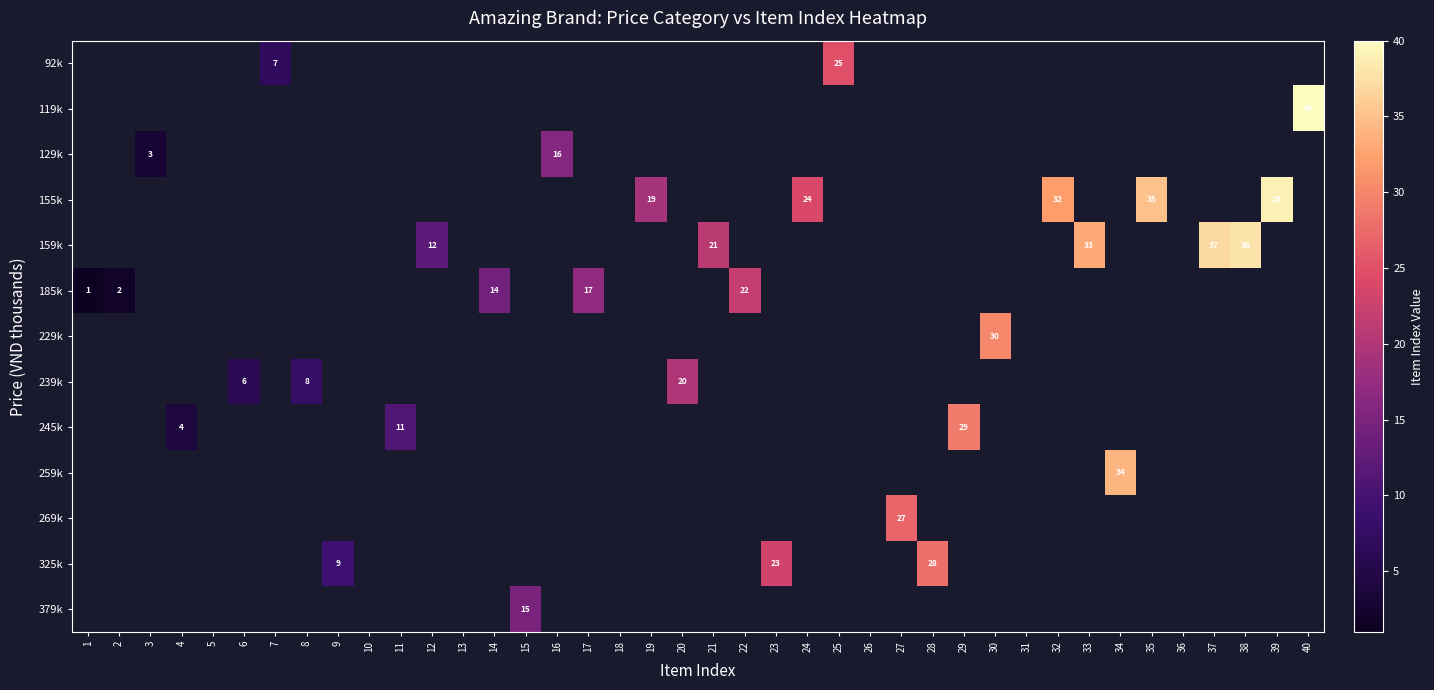

Count the number of data series in this chart.

13